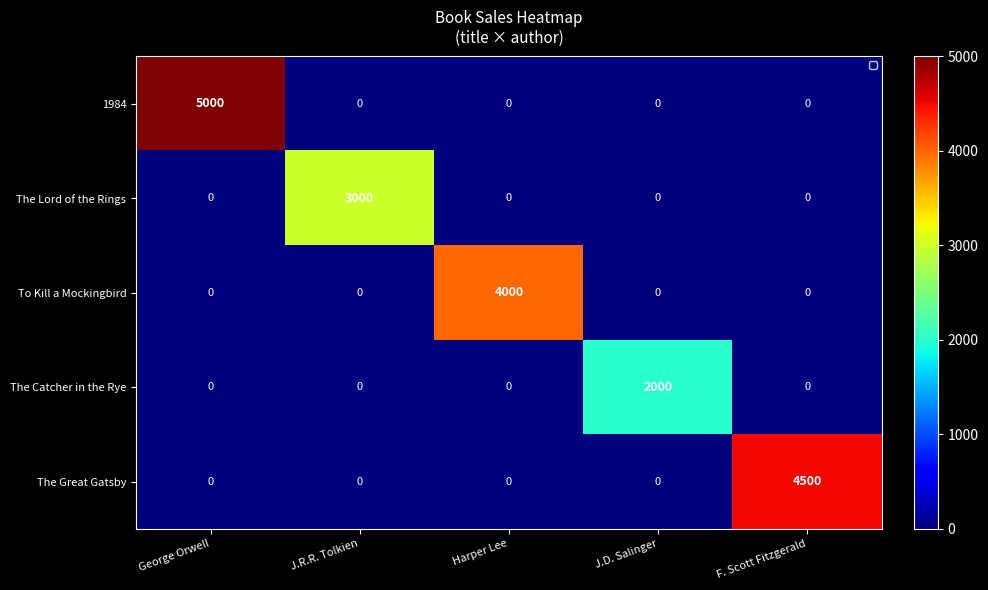

True or false: The Great Gatsby has a value of 1352 at George Orwell.

False